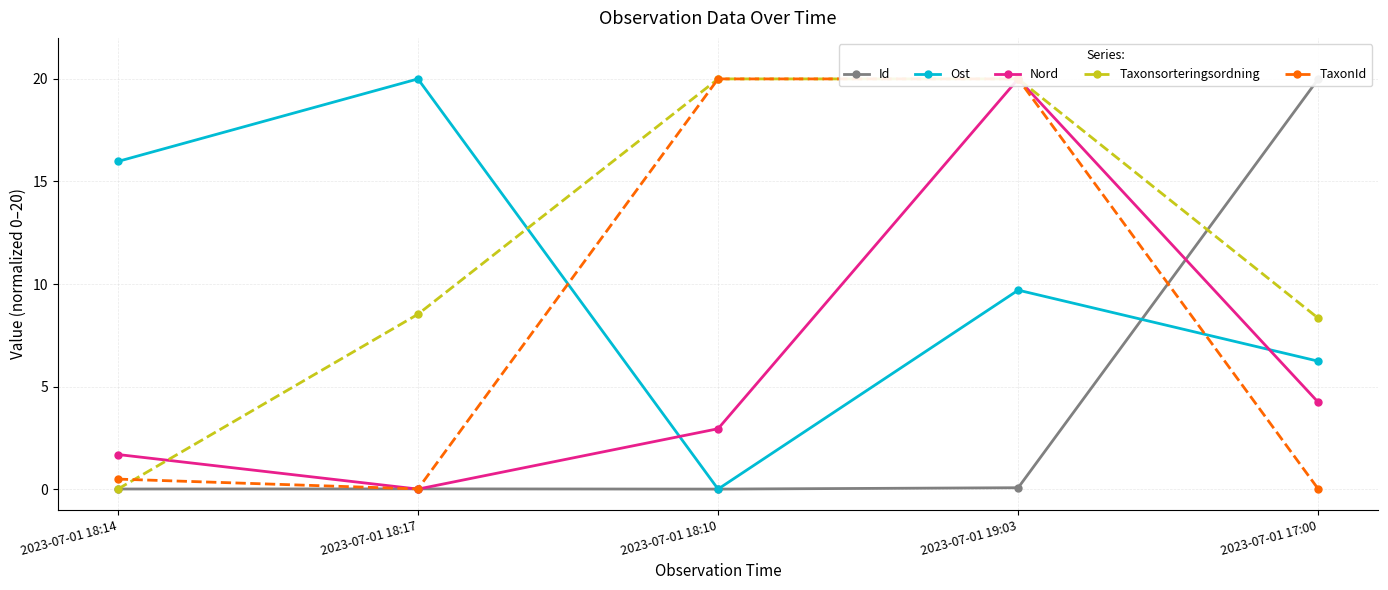

Is the value of Taxonsorteringsordning at 2023-07-01 18:14 greater than the value of Nord at 2023-07-01 18:17?

No